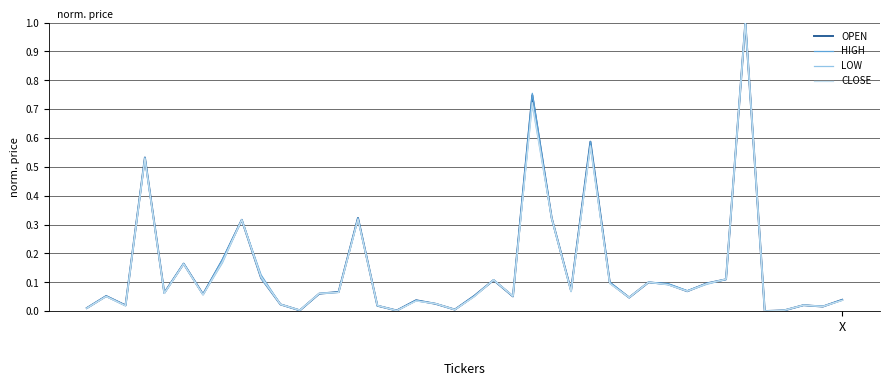

What is the greatest value displayed?

1.0